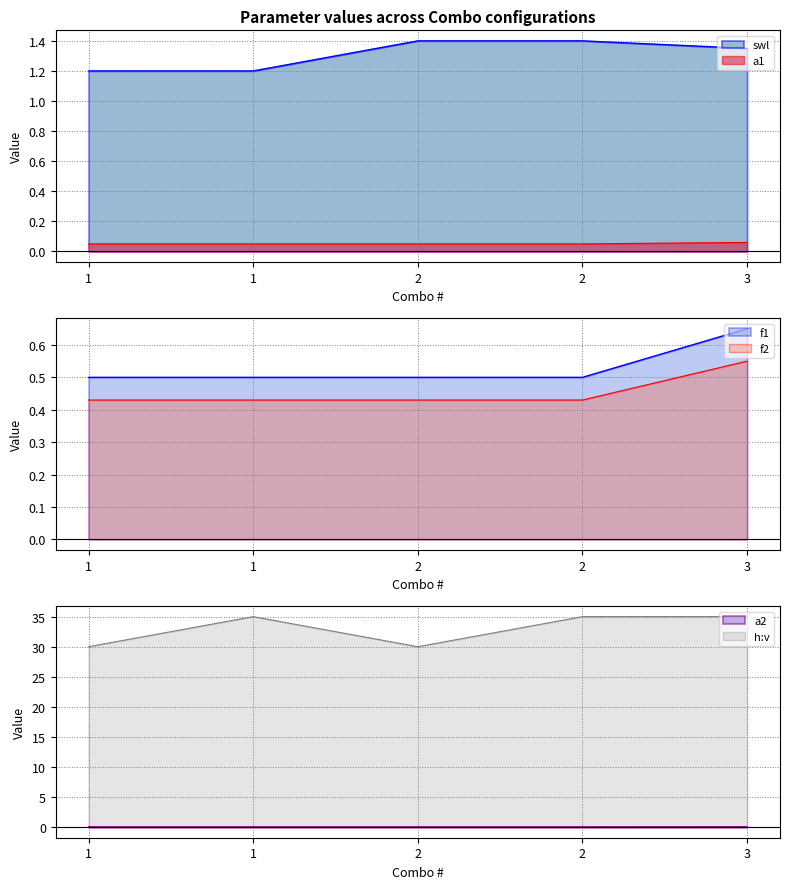

True or false: f1 and a1 cross at least once.

False